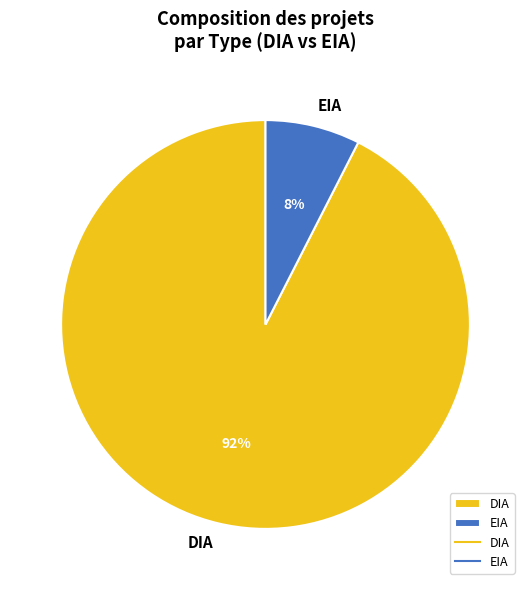

Count the number of slices in the pie.

2